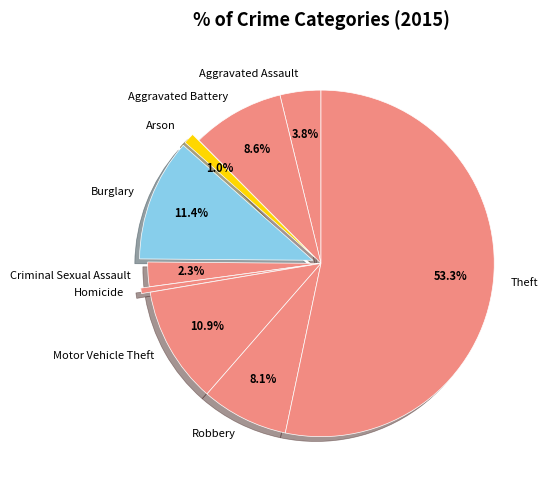

Which slice represents more than half of the pie?

Theft